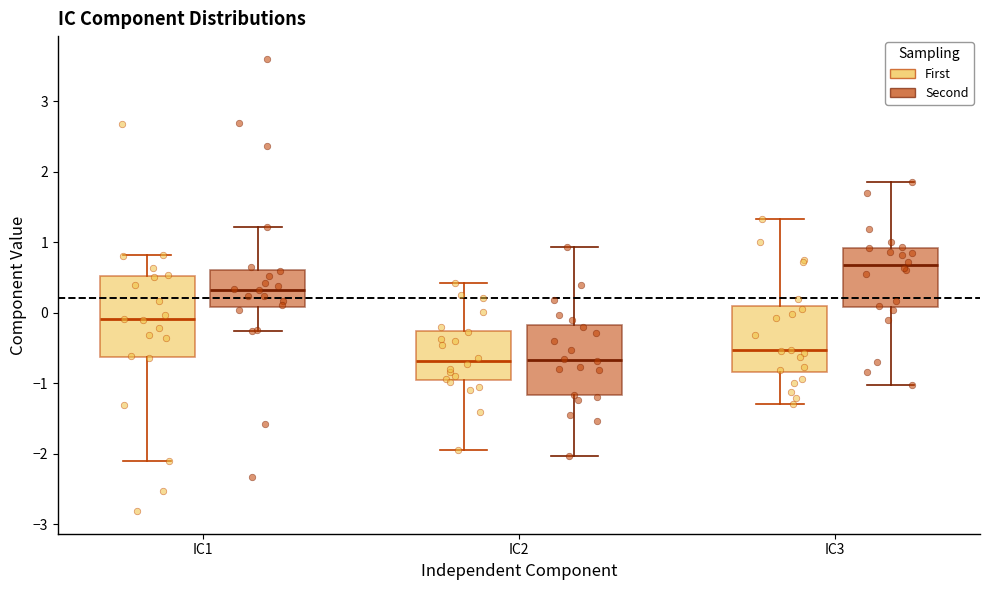

Comparing the boxes themselves (not the whiskers), which one is the tallest?

IC1 (First)